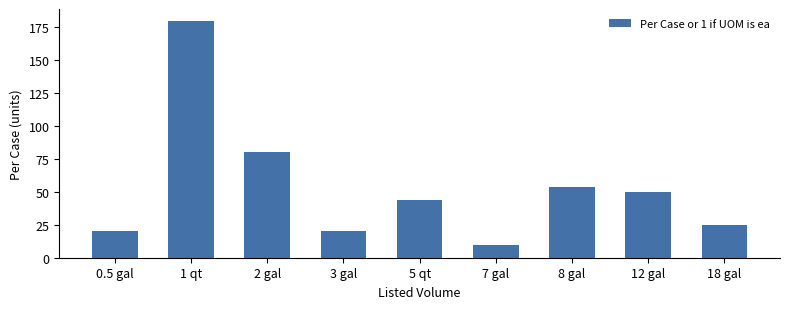

True or false: the data shows 44 at 5 qt.

True